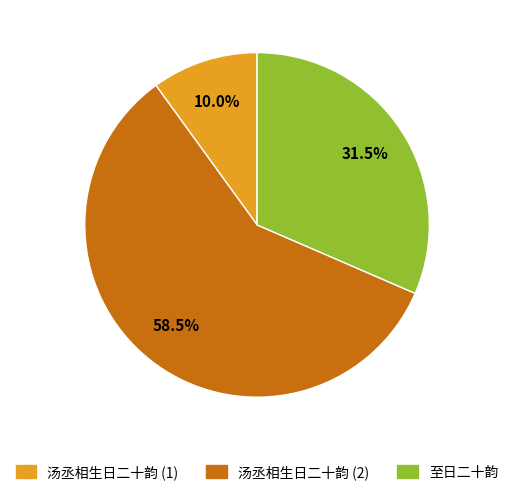

Is there any slice that represents more than half of the pie?

Yes